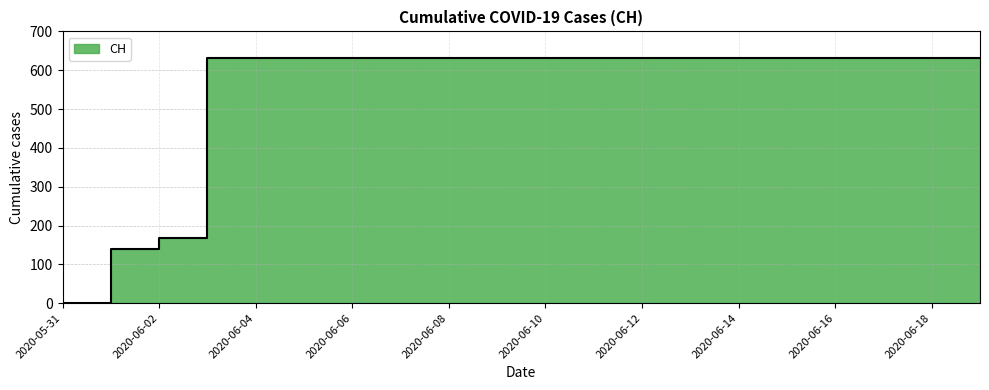

Reading right to left, list all the values displayed in this chart.

2020-06-19=631	2020-06-18=631	2020-06-17=631	2020-06-16=631	2020-06-15=631	2020-06-14=631	2020-06-13=631	2020-06-12=631	2020-06-11=631	2020-06-10=631	2020-06-09=631	2020-06-08=631	2020-06-07=631	2020-06-06=631	2020-06-05=631	2020-06-04=631	2020-06-03=631	2020-06-02=167	2020-06-01=139	2020-05-31=0